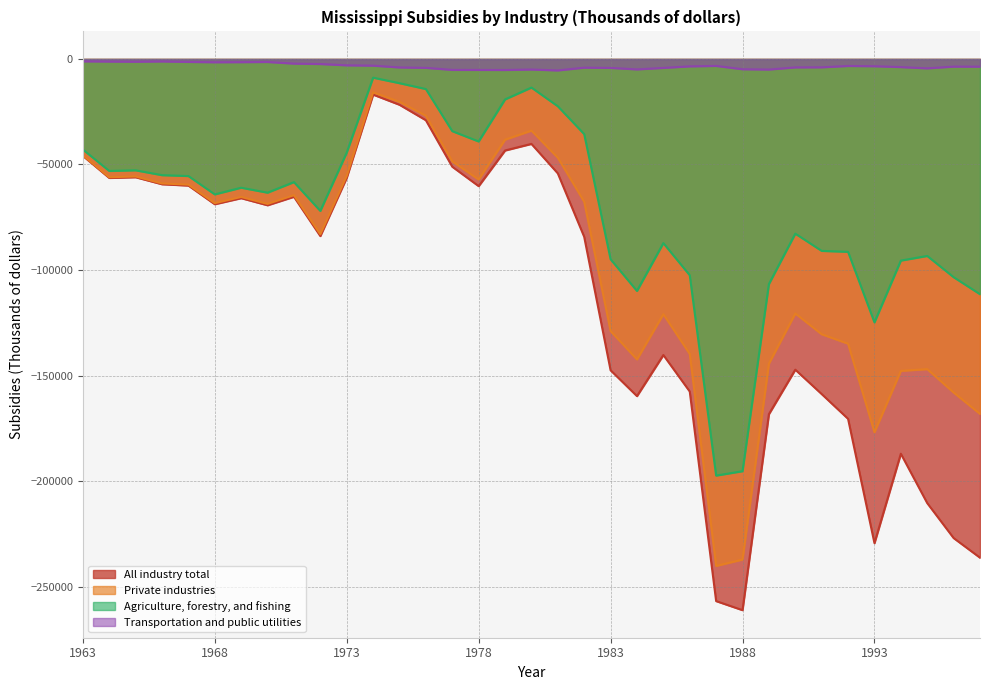

Reading left to right, extract all data points from this chart.

All industry total: -45897	-56368	-56036	-59355	-59984	-68825	-65952	-69315	-65288	-83911	-56303	-16891	-21705	-29033	-51051	-60251	-43371	-40235	-54209	-84265	-147489	-159729	-140261	-157558	-256842	-261138	-168277	-147203	-158757	-170493	-229394	-187029	-210419	-226976	-236279
Private industries: -45592	-56043	-55679	-58974	-59545	-68317	-65370	-68667	-64548	-83028	-55412	-15802	-20300	-26893	-48521	-57118	-38239	-33943	-46779	-67647	-128893	-142345	-120905	-139757	-240168	-237149	-144324	-120572	-130418	-134887	-176835	-147765	-146942	-158024	-168147
Agriculture, forestry, and fishing: -42900	-53054	-52758	-55049	-55471	-64161	-61000	-63347	-58342	-71987	-44370	-8864	-11476	-14257	-34205	-39099	-19173	-13548	-22411	-35609	-94891	-109898	-87237	-102479	-197380	-195303	-106650	-82759	-90926	-91370	-124794	-95525	-93320	-103389	-111453
Transportation and public utilities: -1128	-1229	-1319	-1176	-1408	-1559	-1515	-1433	-2207	-2397	-3020	-3174	-4020	-4217	-5176	-5202	-5229	-5001	-5433	-4125	-4241	-4944	-4243	-3504	-3298	-4872	-5012	-3998	-3964	-3317	-3446	-3855	-4450	-3624	-3651